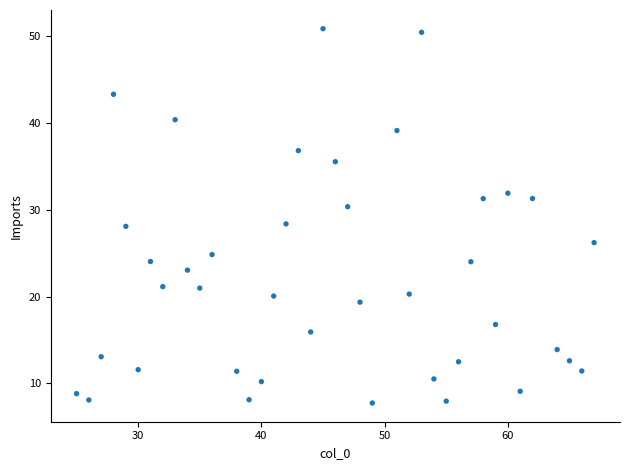

What is the range of X values (max minus min)?

42.0